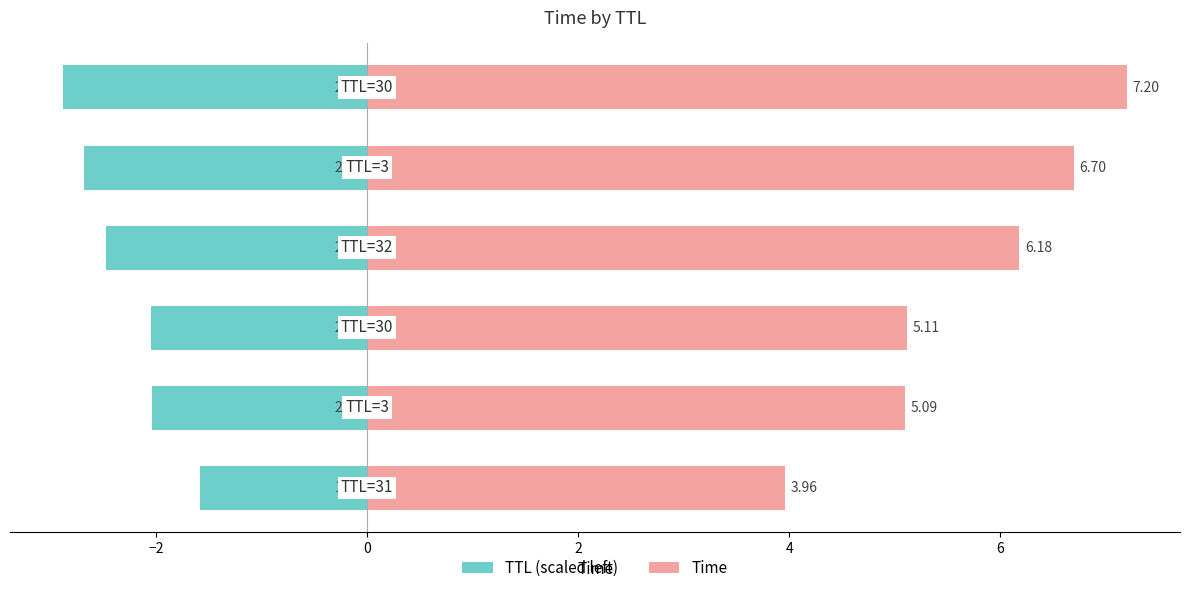

How many values in the Time series exceed 6?

3